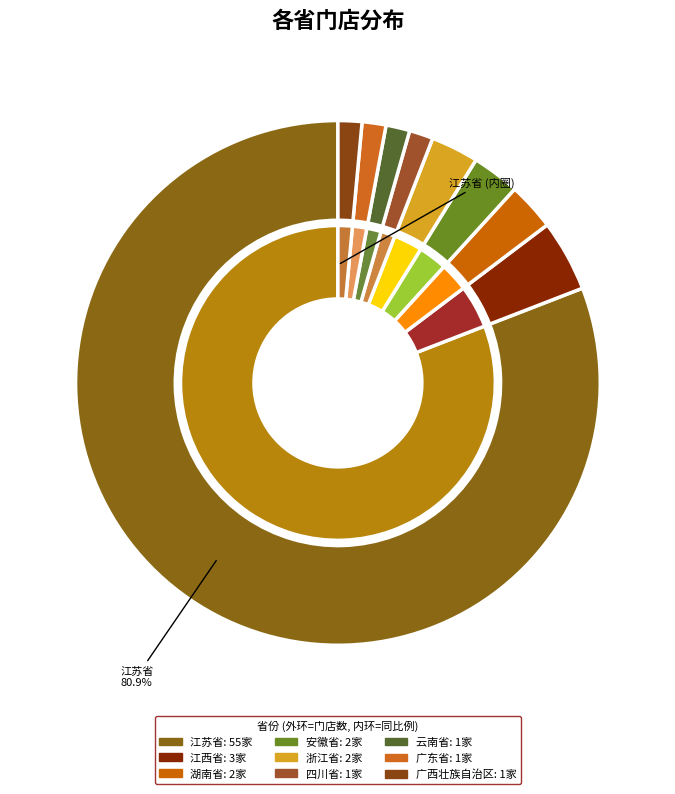

Rank the categories by value from lowest to highest.

四川省, 云南省, 广东省, 广西壮族自治区, 安徽省, 湖南省, 浙江省, 江西省, 江苏省